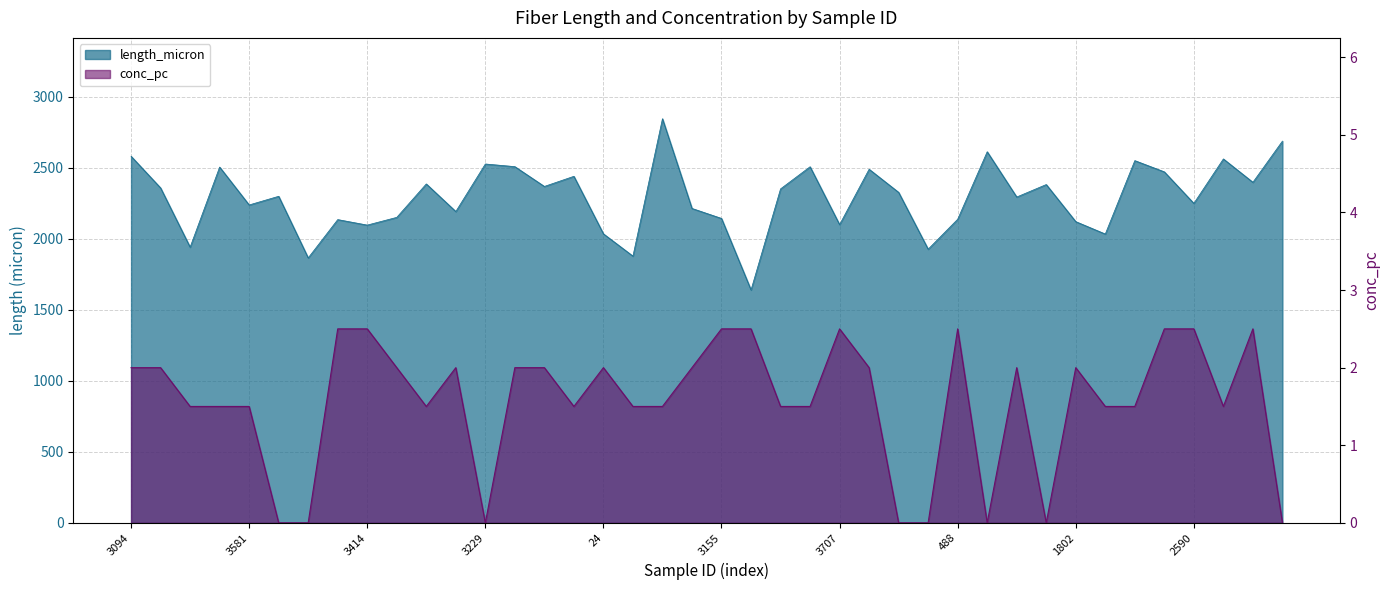

Is it true that length_micron equals 2327.0 at 3645?

True